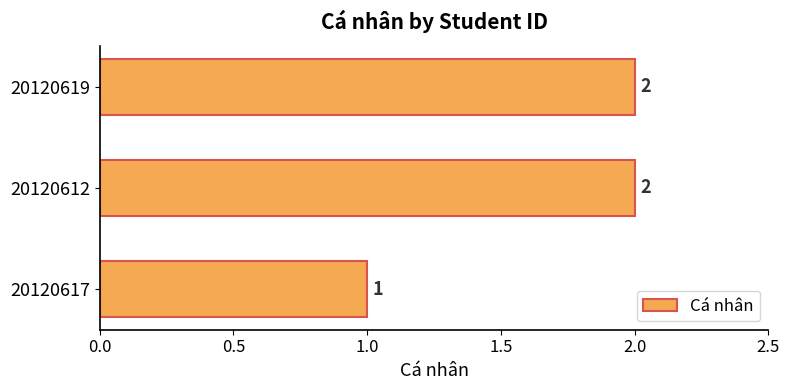

Which has a higher value, 20120617 or 20120612?

20120612